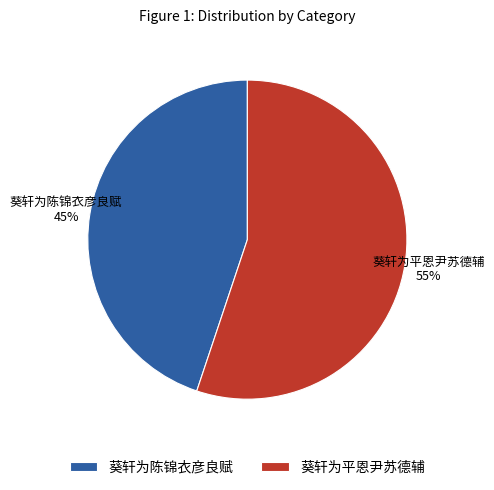

Does any single category account for the majority?

Yes